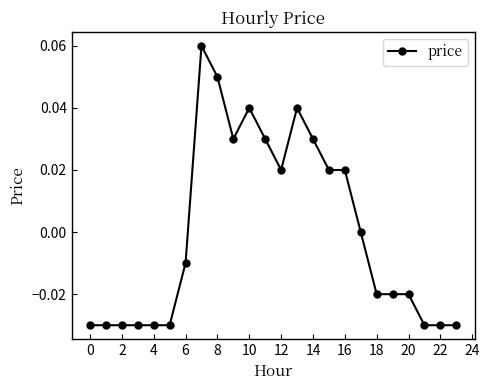

How many data points does each series have?

24